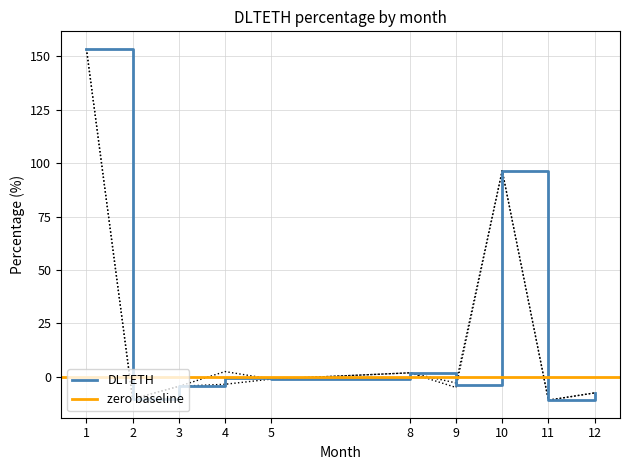

How many data points are above -3?

7